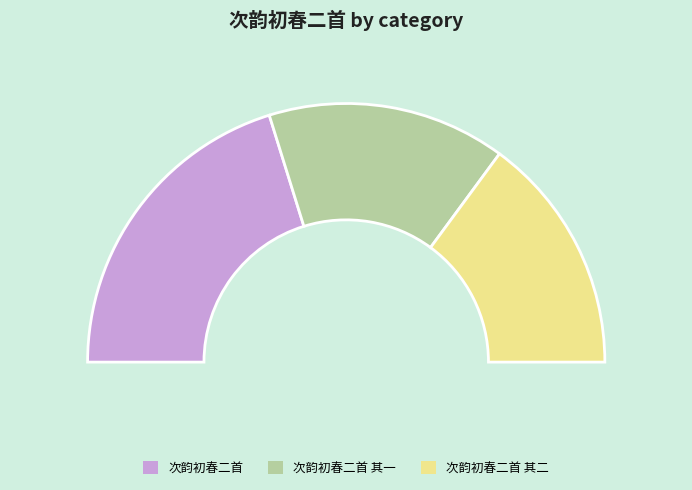

To the nearest percent, what portion does 次韵初春二首 represent?

40%